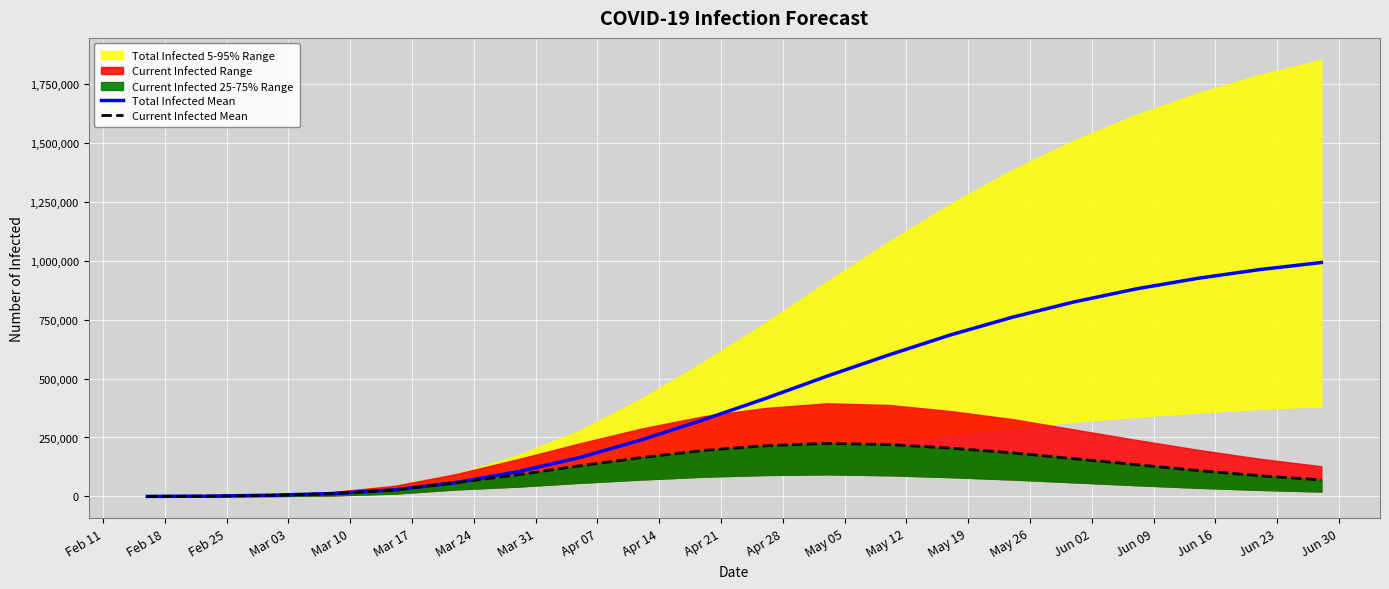

What is the highest value of the Total Infected Mean series?

992000